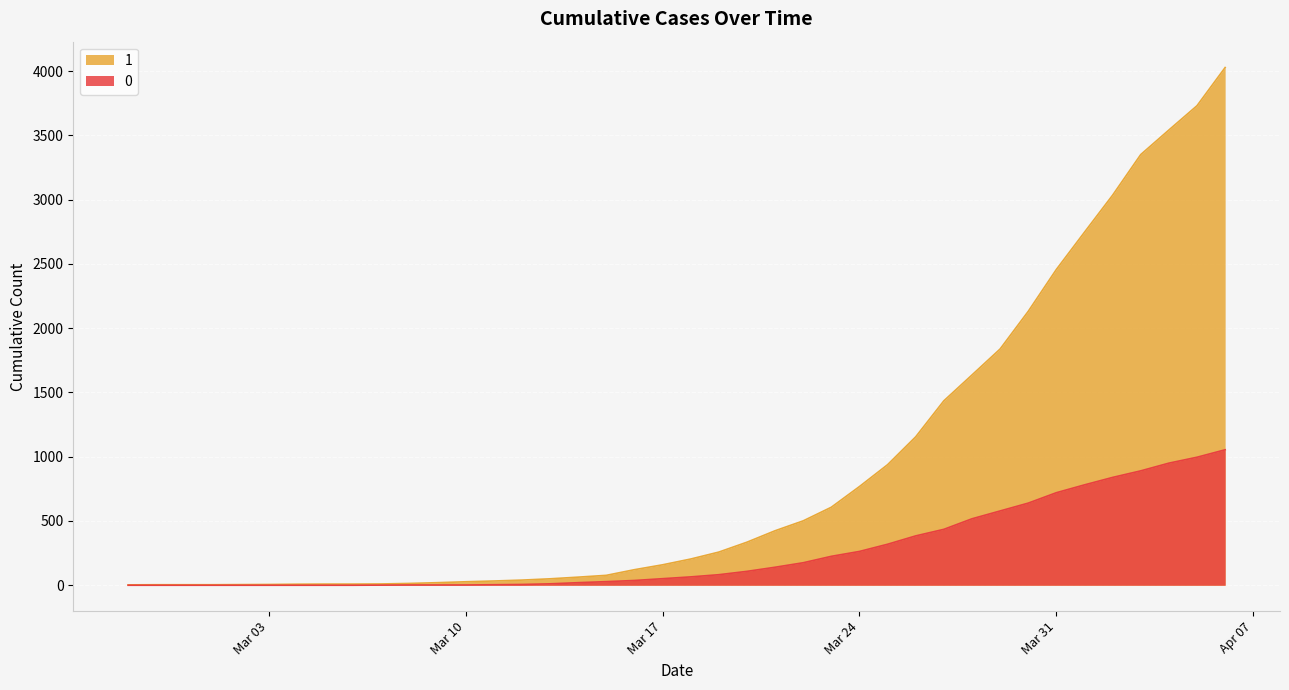

What is the greatest value displayed?

4028